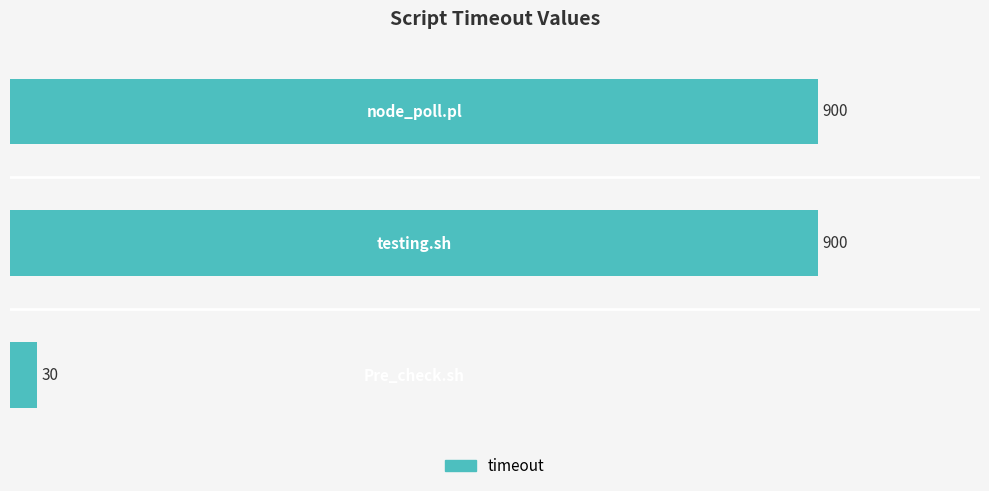

What is the smallest value displayed?

30